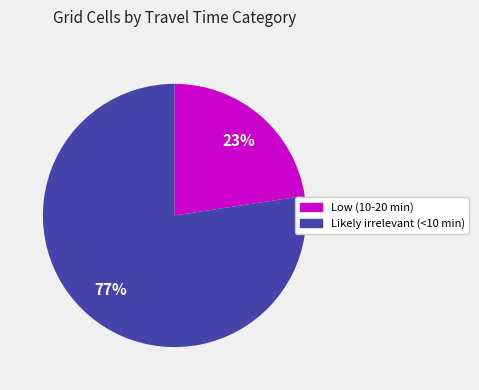

Which slice is the smallest?

Low (10-20 min)